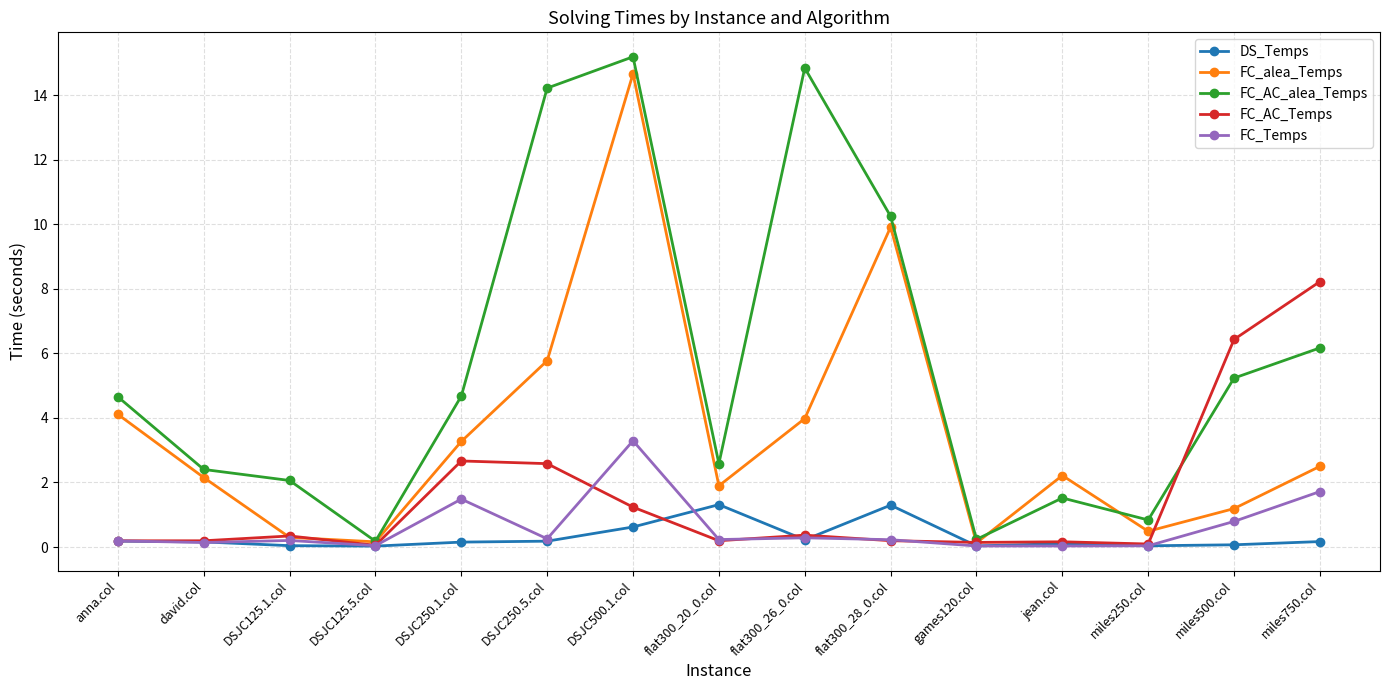

In FC_AC_alea_Temps, how many points are higher than both neighbors (excluding endpoints)?

3